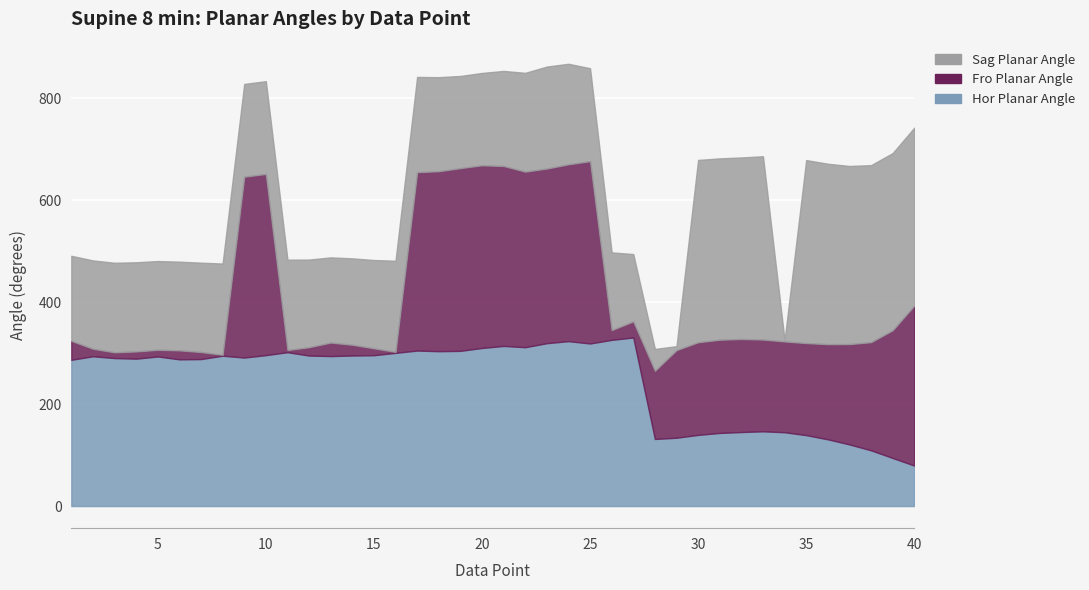

What is the sum of the Fro Planar Angle values at 20 and 9?

713.6